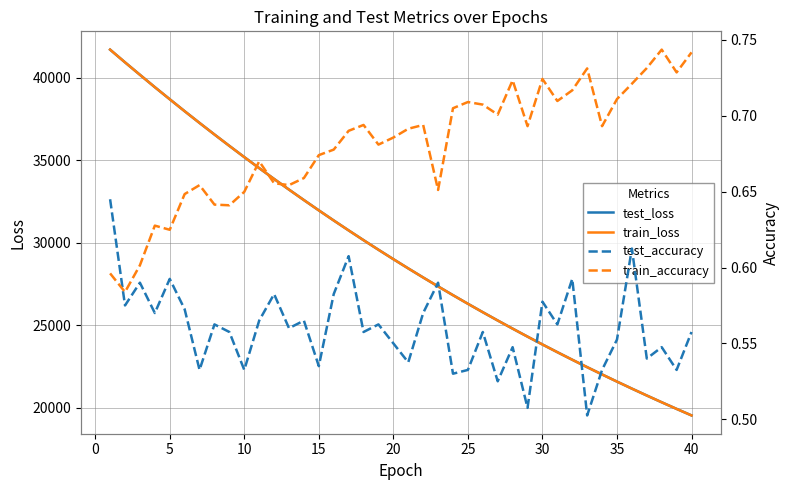

What is the lowest value of the train_loss series?

19530.6